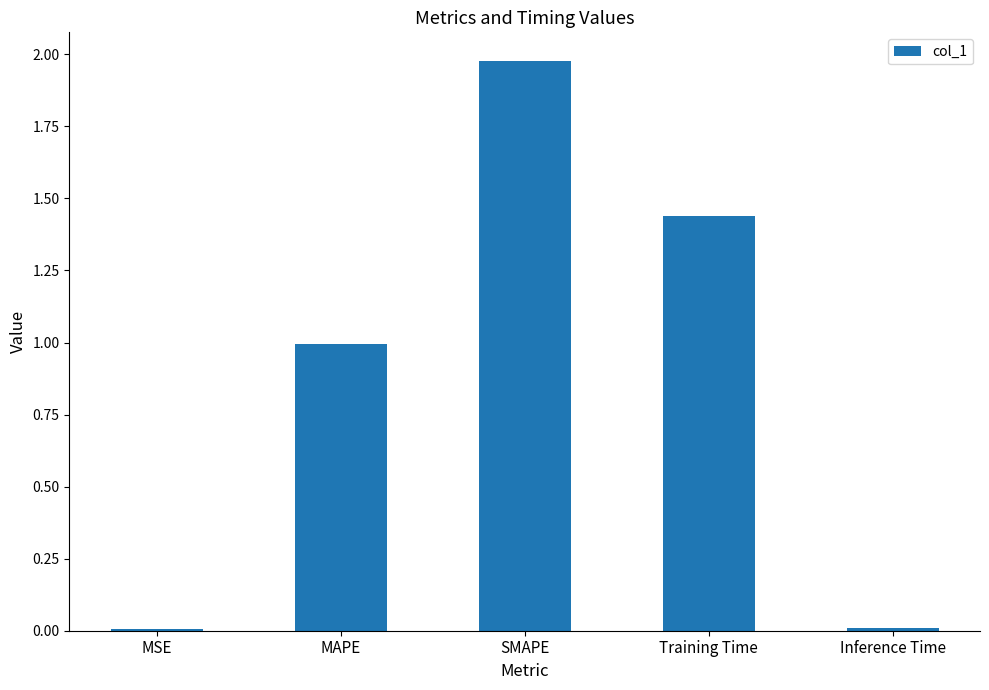

What is the value of the 2nd bar from the left?

1.0